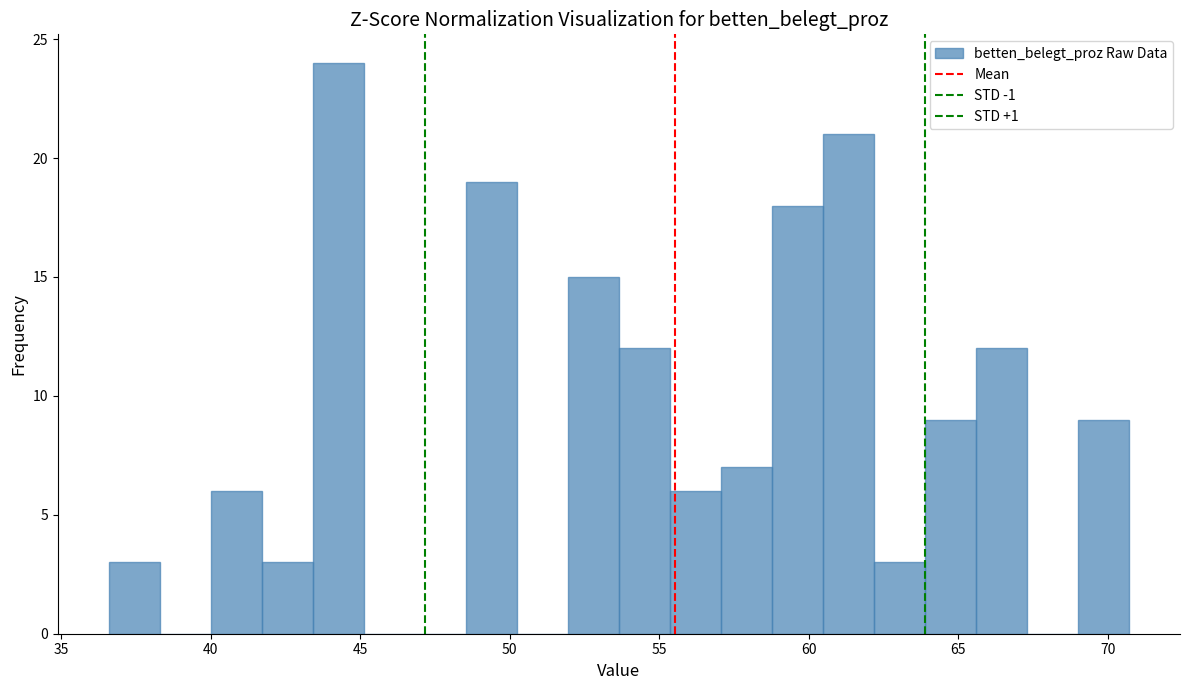

Around what value on the x-axis is the tallest bar? Give the approximate position of its centre, as read against the axis.

44.5